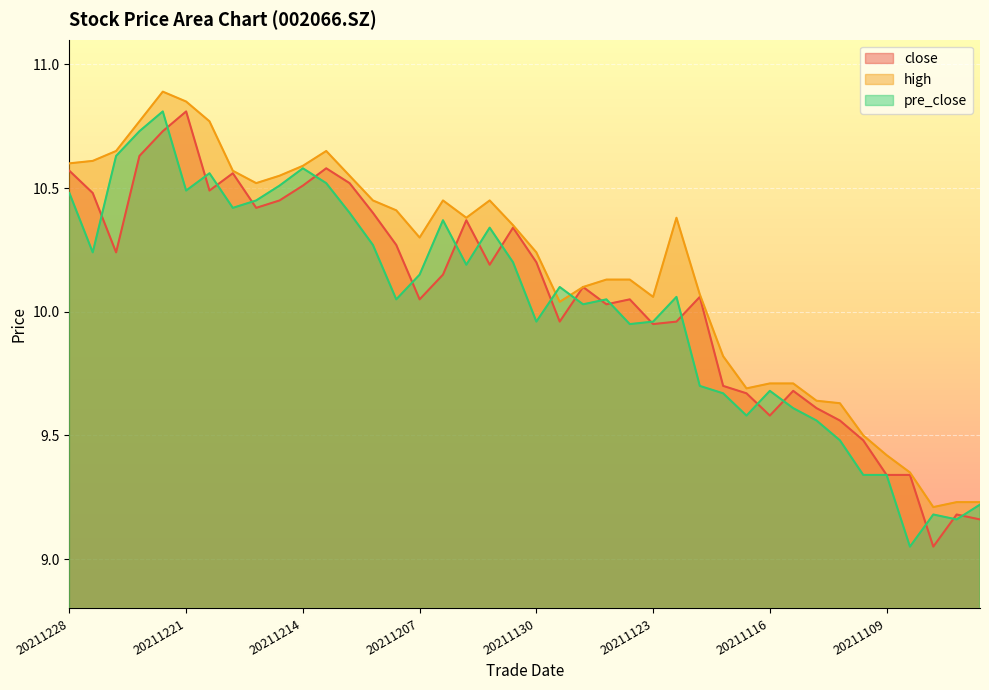

The value of high at 20211122 is 14.8. True or false?

False